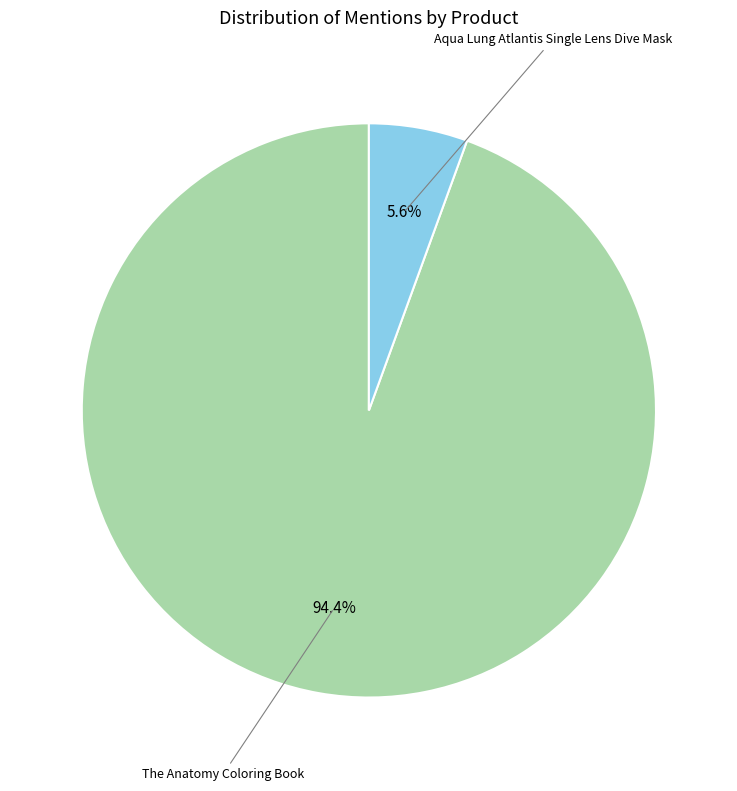

Is there a majority slice in this chart?

Yes